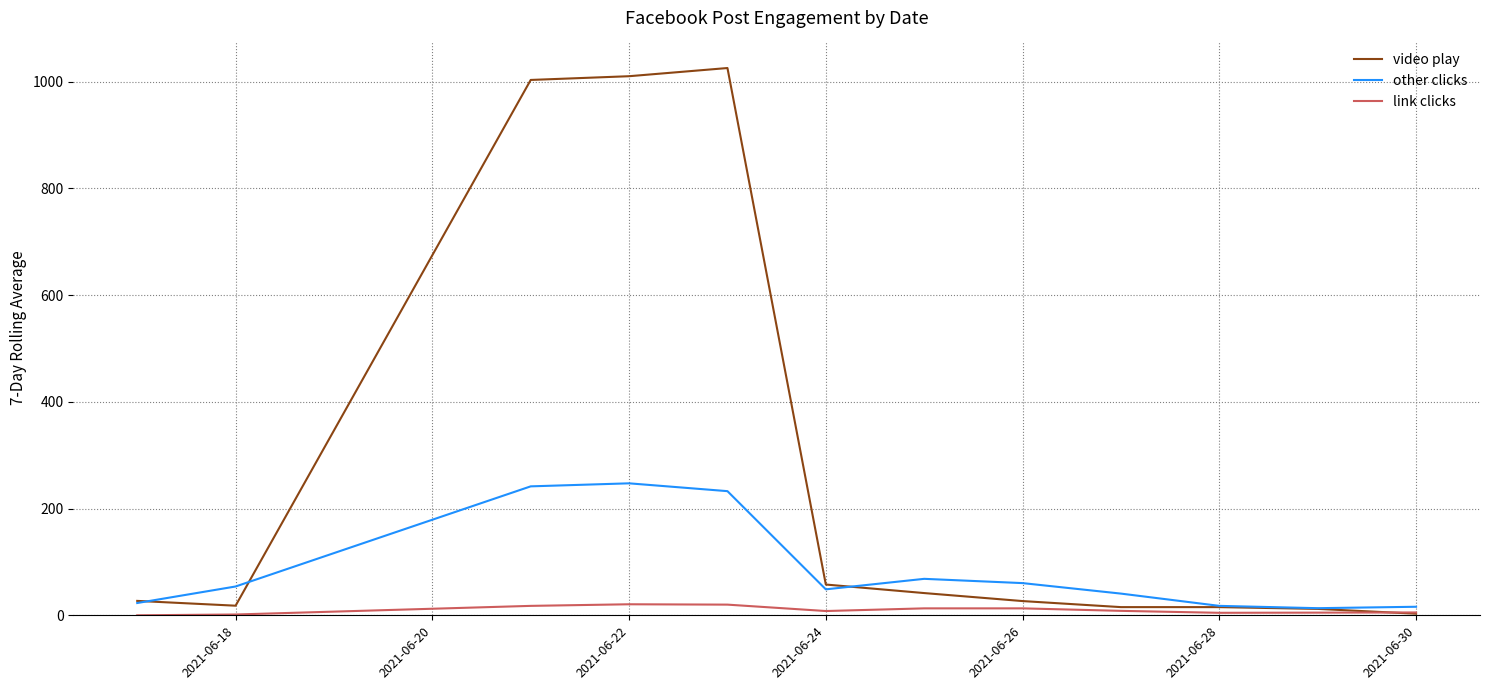

Which series has the largest range (max minus min)?

video play